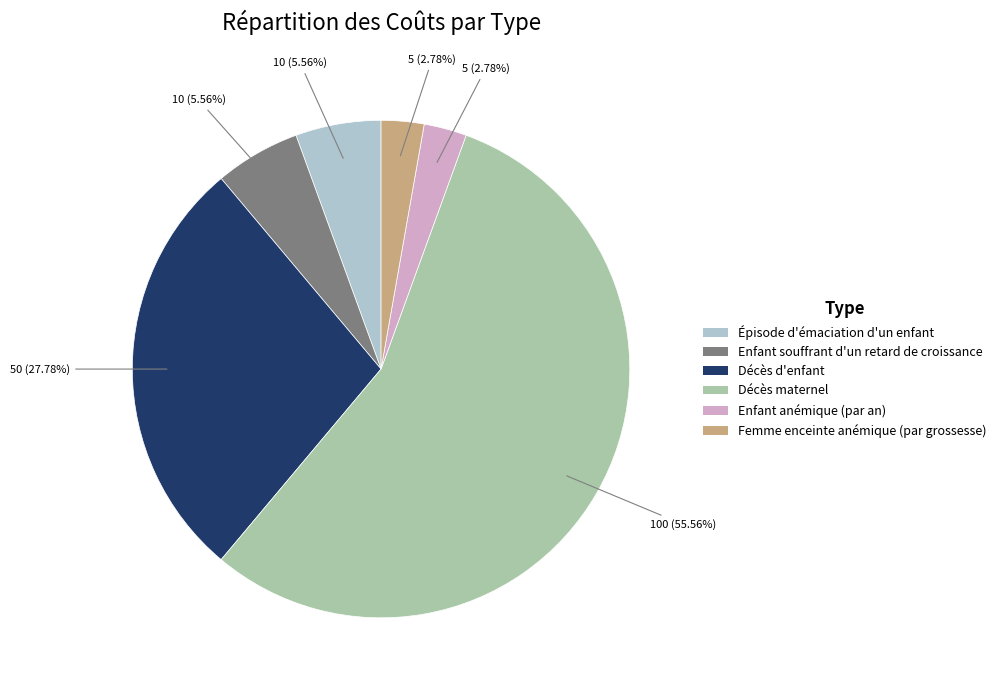

Does Décès maternel represent more than half of the total?

Yes